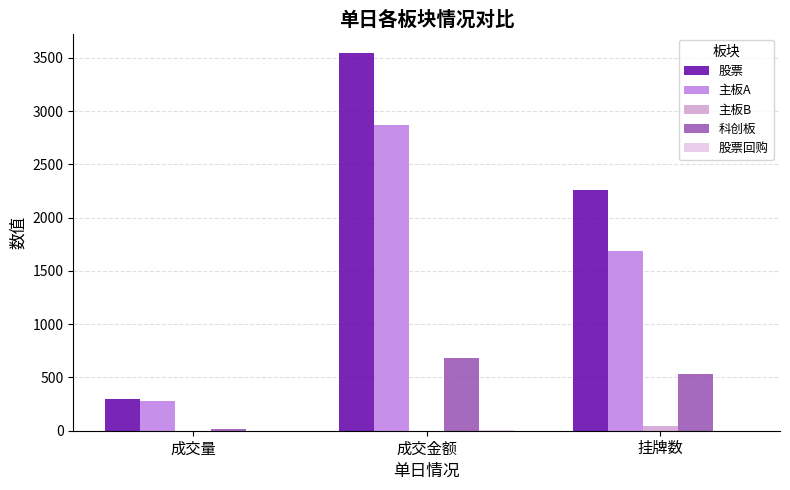

At which category is the sum across all series the highest?

成交金额